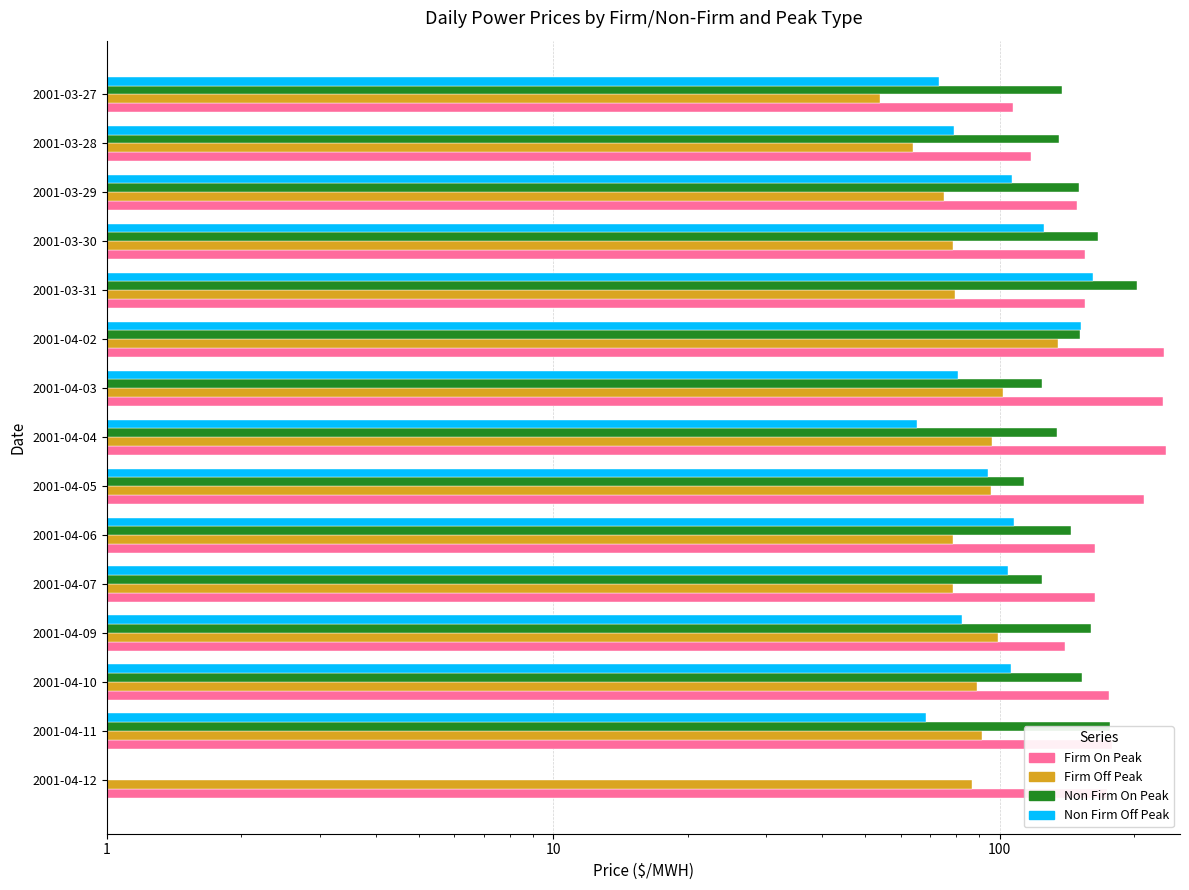

What is the maximum value shown in the chart?

235.8